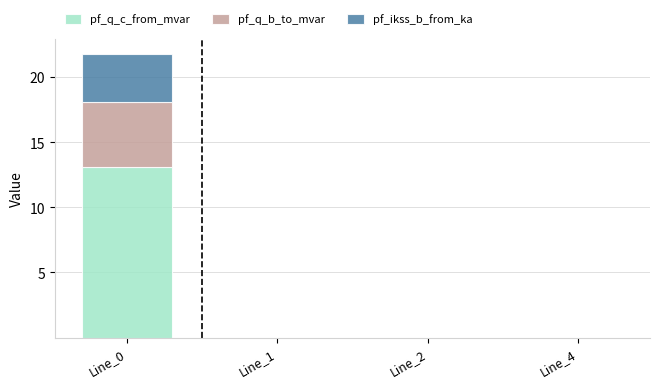

The pf_q_c_from_mvar series shows 0.0 at Line_4. True or false?

True